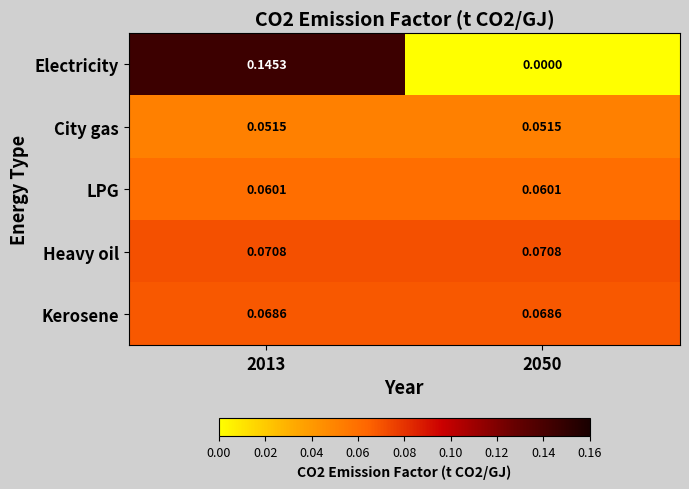

Which series changed the most between 2013 and 2050?

Electricity